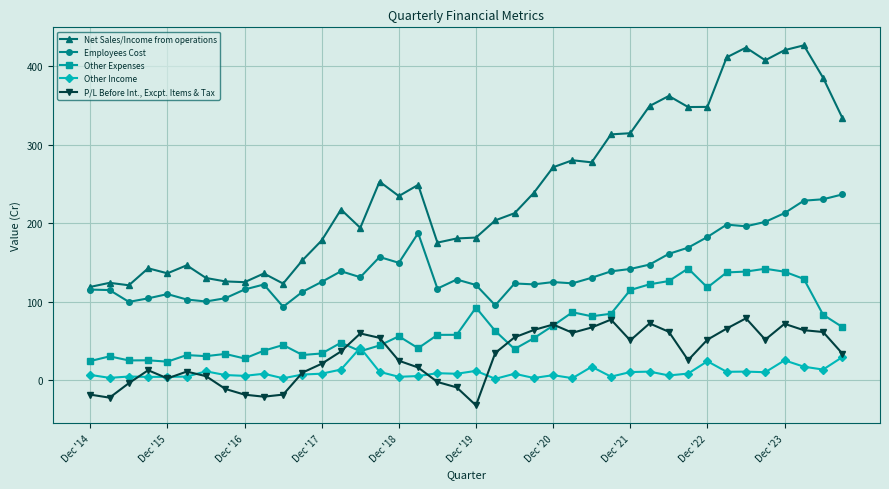

What is the value of the Other Expenses point at the 34th from the left?

137.3